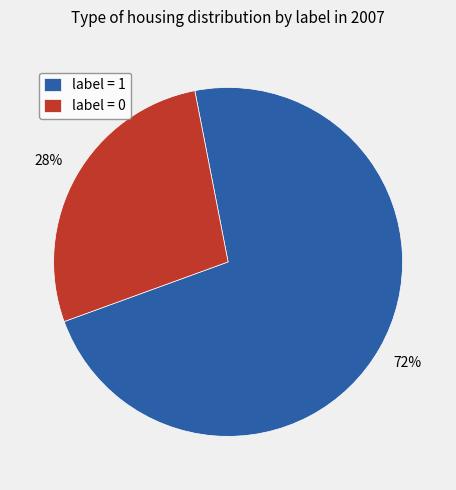

The label = 0 slice represents 41% of the pie. True or false?

False